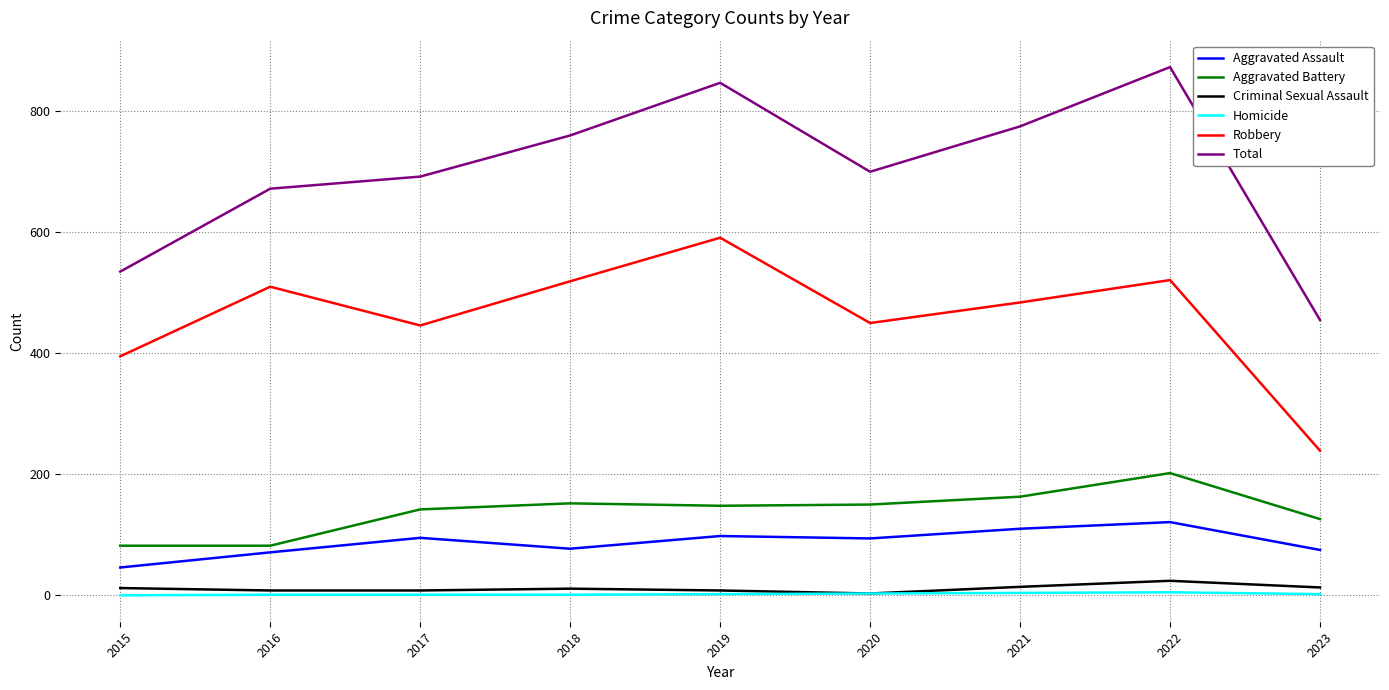

True or false: Criminal Sexual Assault and Total intersect in this chart.

False